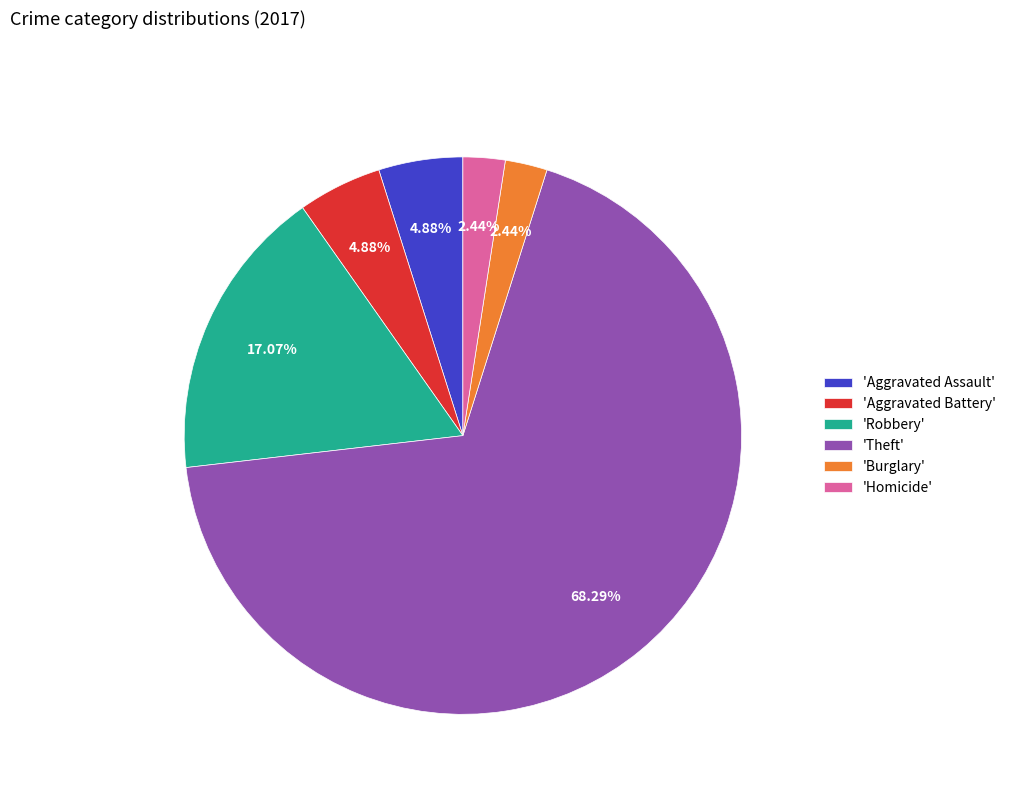

To the nearest percent, what is the difference between the largest and smallest slice percentages?

66%